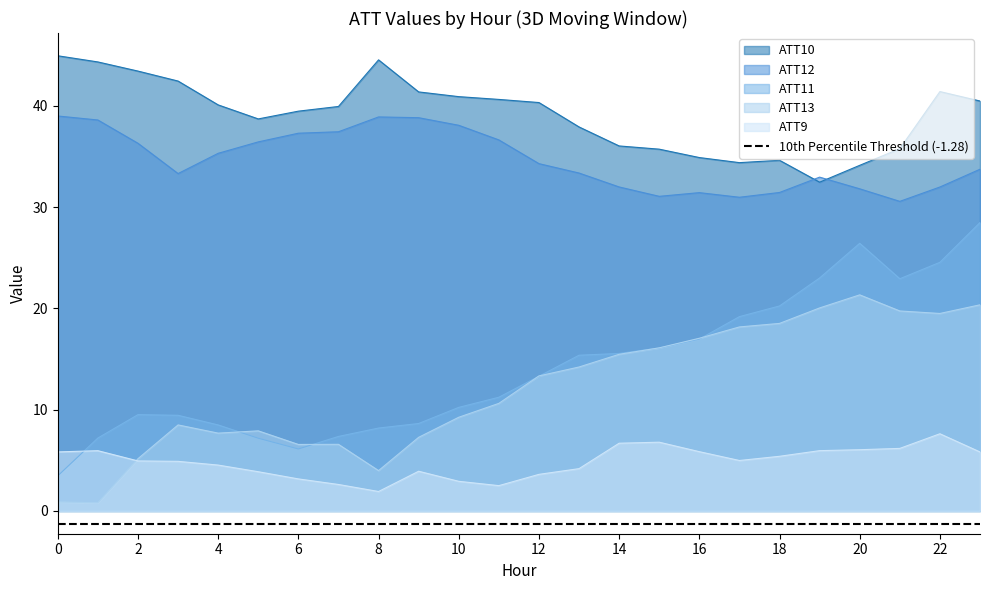

What is the difference between the maximum and minimum values in the ATT11 series?

25.0